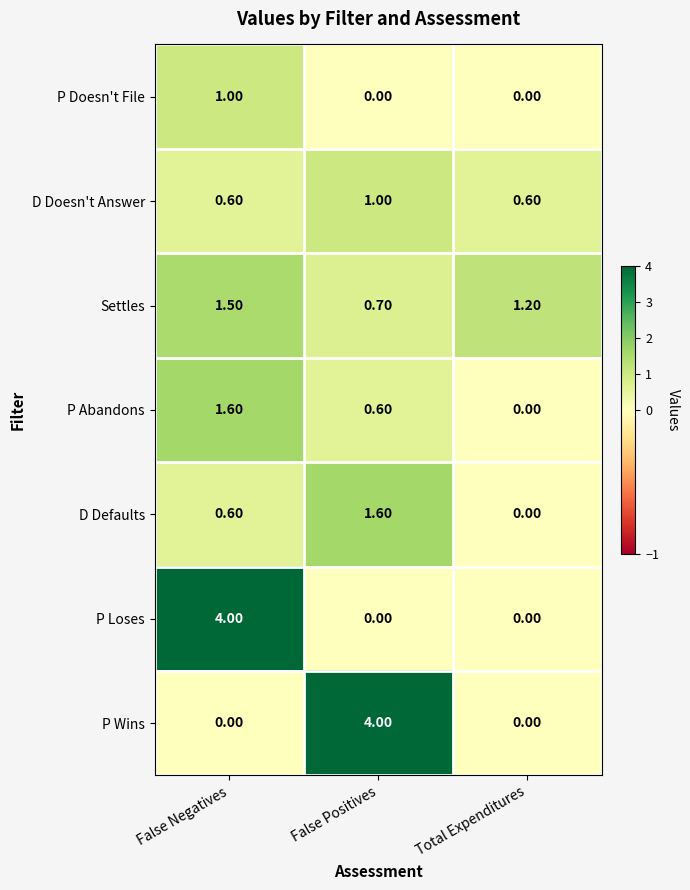

What is the difference between the maximum and minimum values in the P Abandons series?

1.6